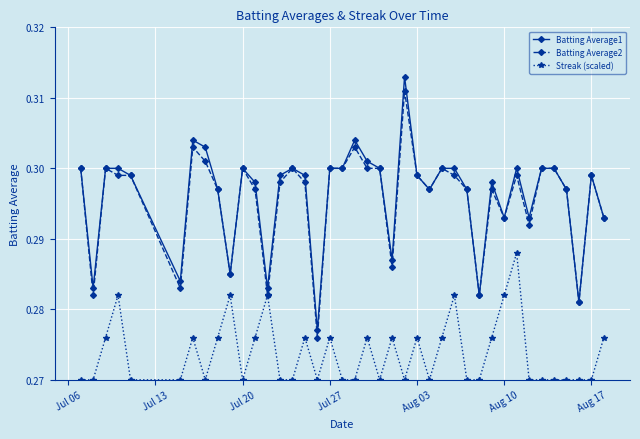

Which series has the widest spread of values?

Batting Average1